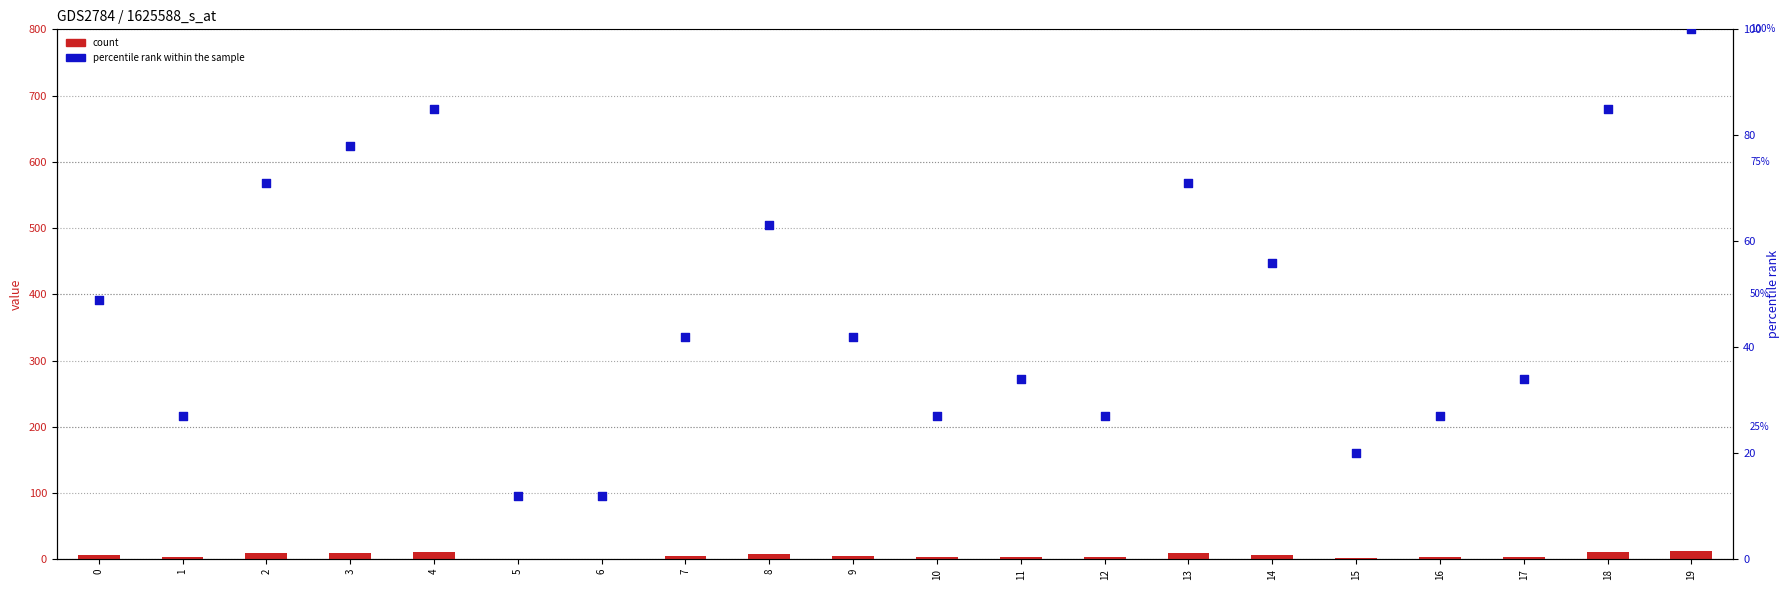

Is the value of percentile rank within the sample at 2 greater than the value of count at 2?

Yes